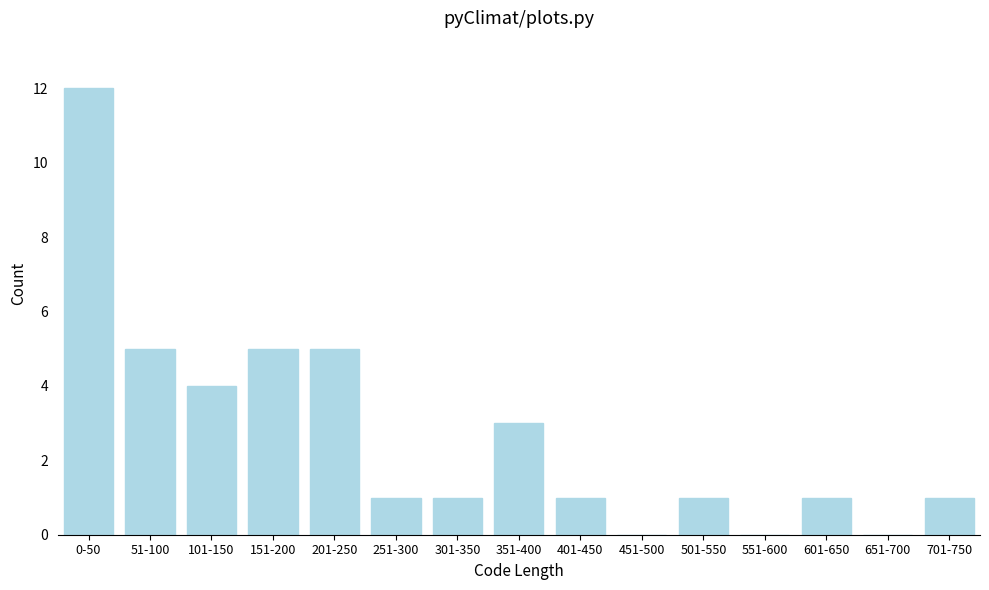

Reading left to right, transcribe all the data shown in this chart.

0-50=12	51-100=5	101-150=4	151-200=5	201-250=5	251-300=1	301-350=1	351-400=3	401-450=1	451-500=0	501-550=1	551-600=0	601-650=1	651-700=0	701-750=1